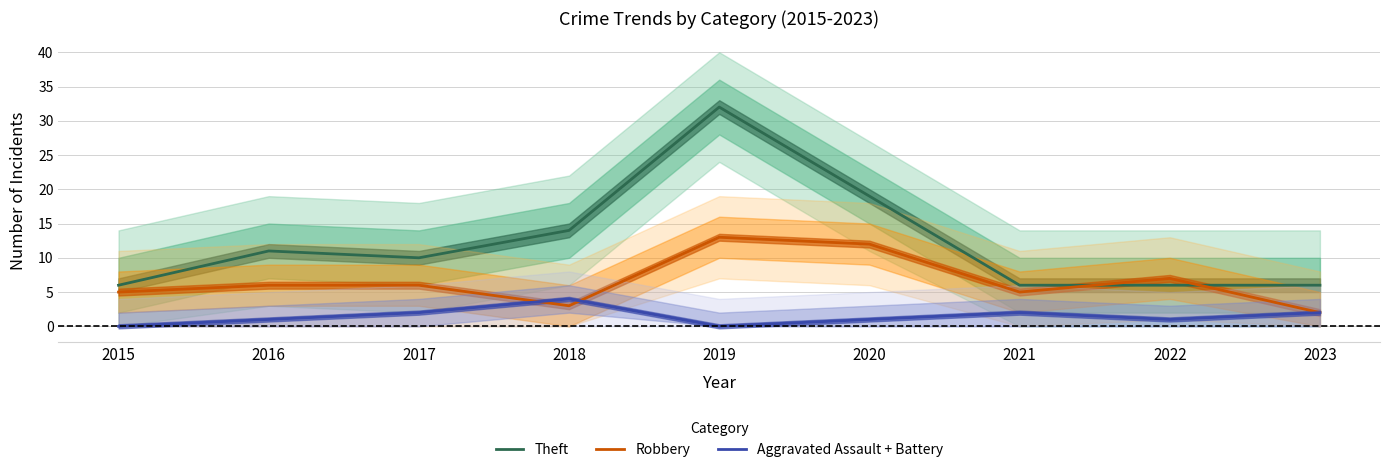

The value of Aggravated Assault + Battery at 2023 is 3. True or false?

False